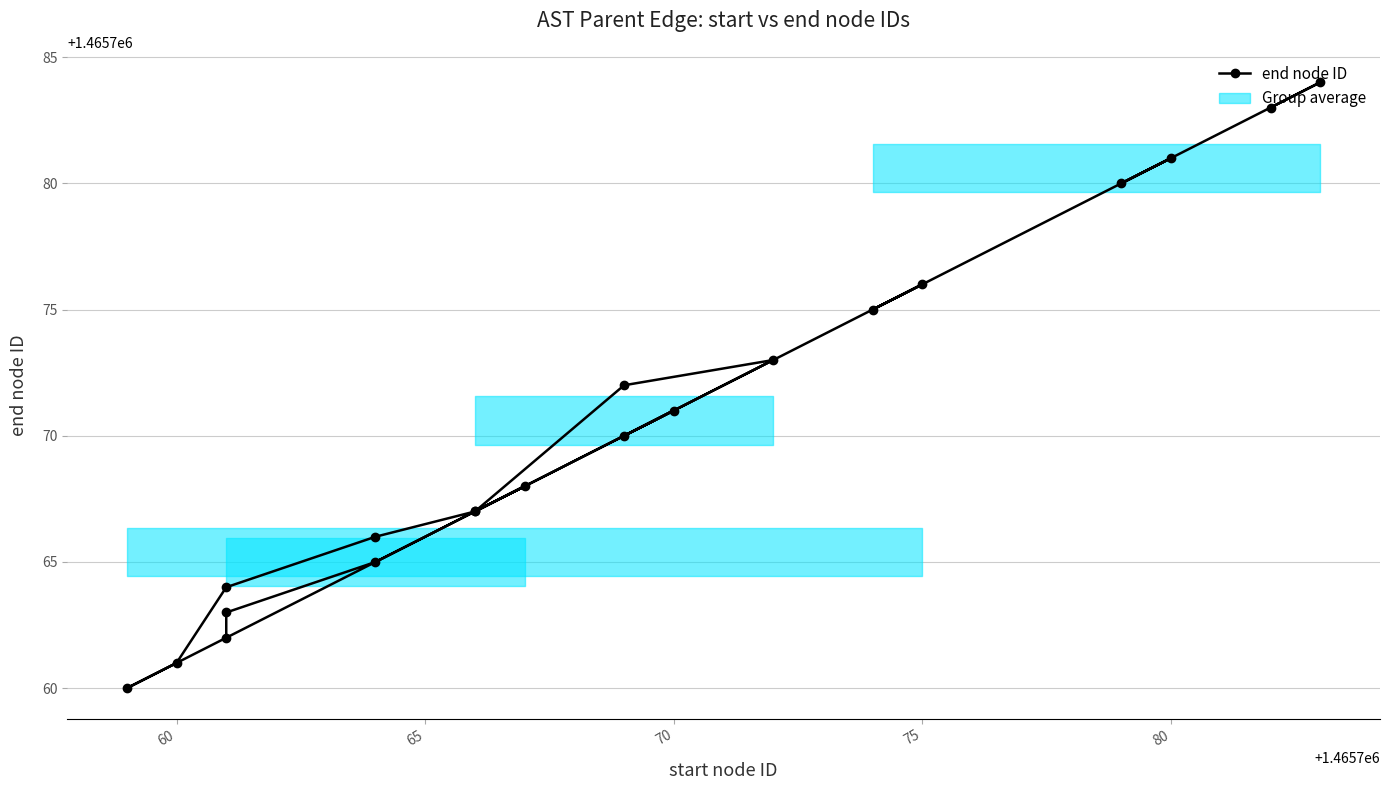

Does the chart display data point markers on the line(s)?

Yes